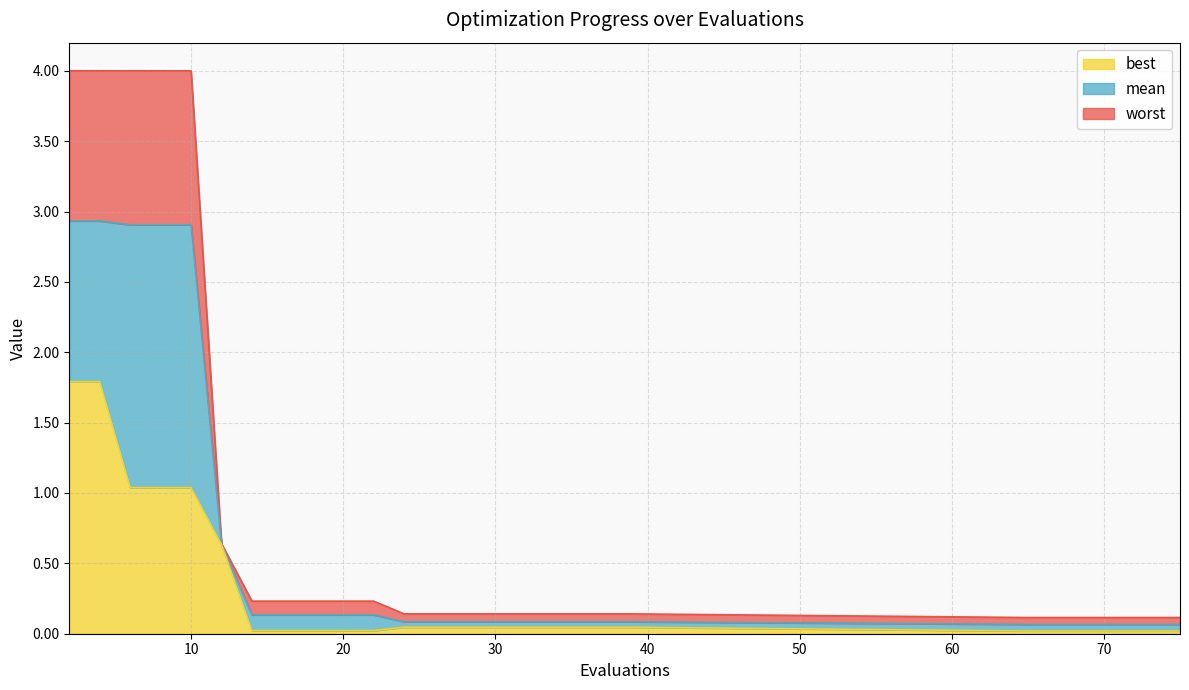

Rank the series by their average value, from highest to lowest.

worst, mean, best